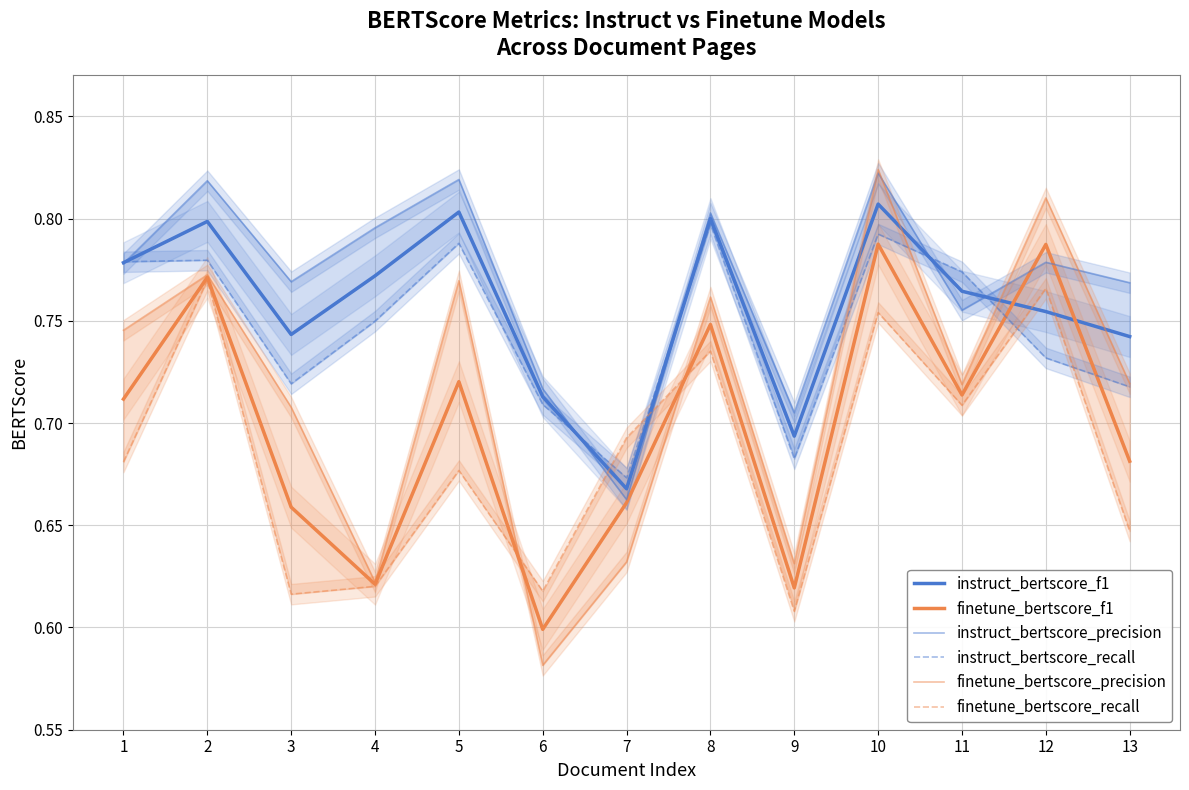

At 4, list the series in order from smallest to largest.

finetune_bertscore_recall, finetune_bertscore_f1, finetune_bertscore_precision, instruct_bertscore_recall, instruct_bertscore_f1, instruct_bertscore_precision